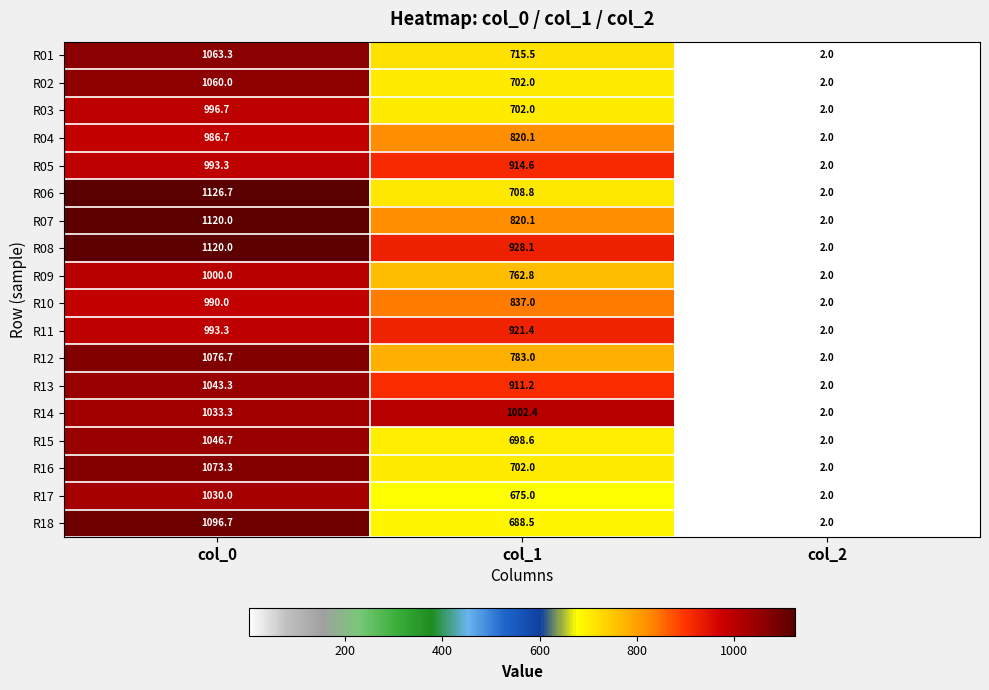

The value of R02 at col_0 is 1060.0. True or false?

True